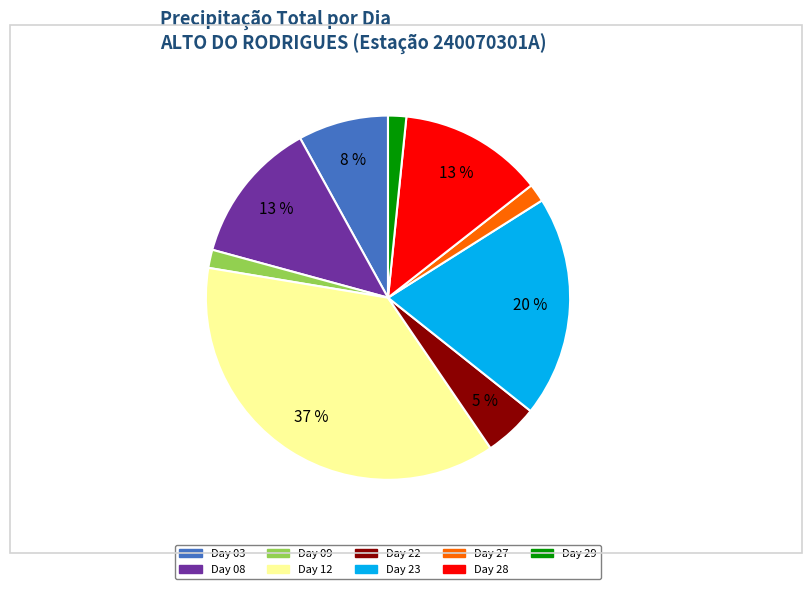

To the nearest percent, what is the average slice percentage?

11%